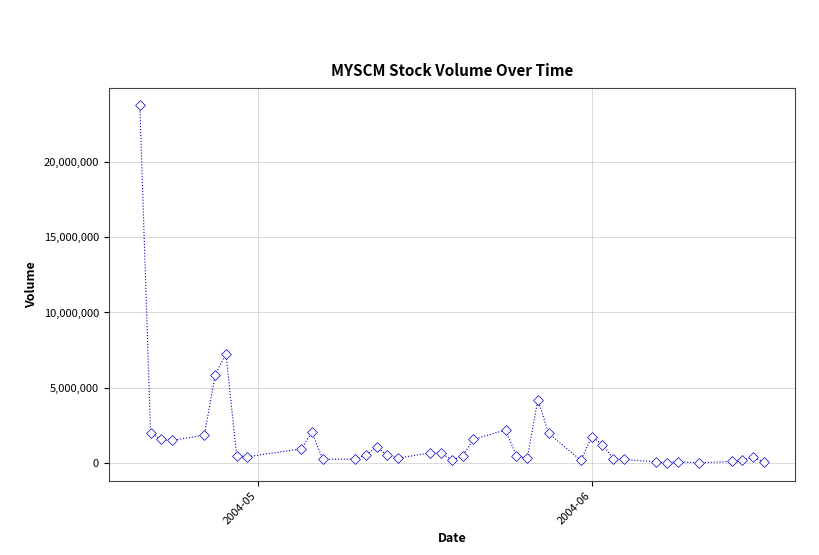

What is the range of X values (max minus min)?

58